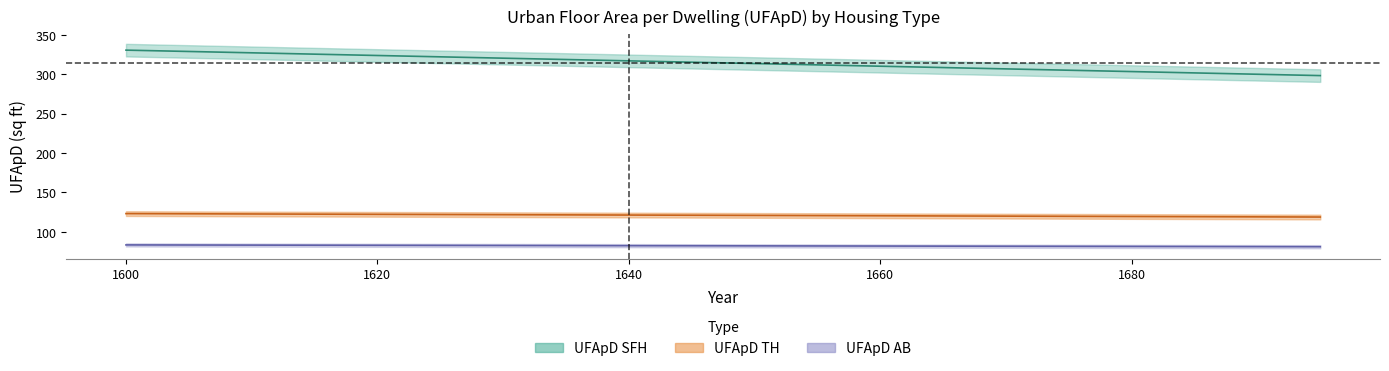

Is the value of UFApD SFH at 15 greater than the value of UFApD AB at 12?

Yes